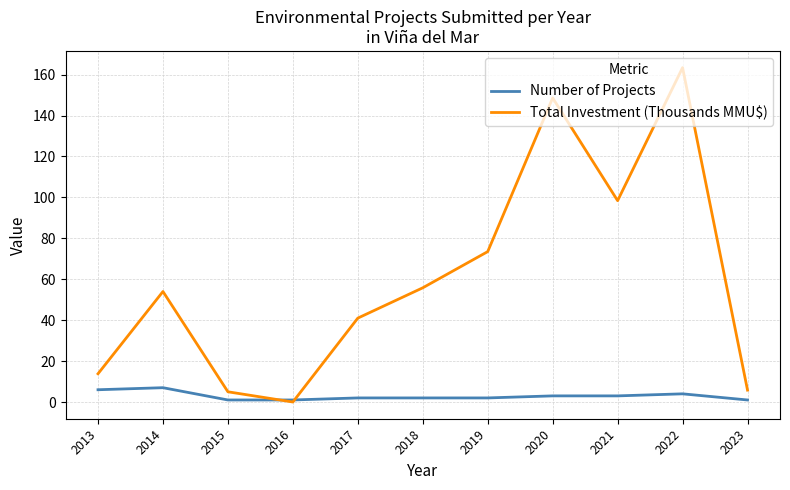

What value does the Total Investment (Thousands MMU$) series have at 2023?

5.8